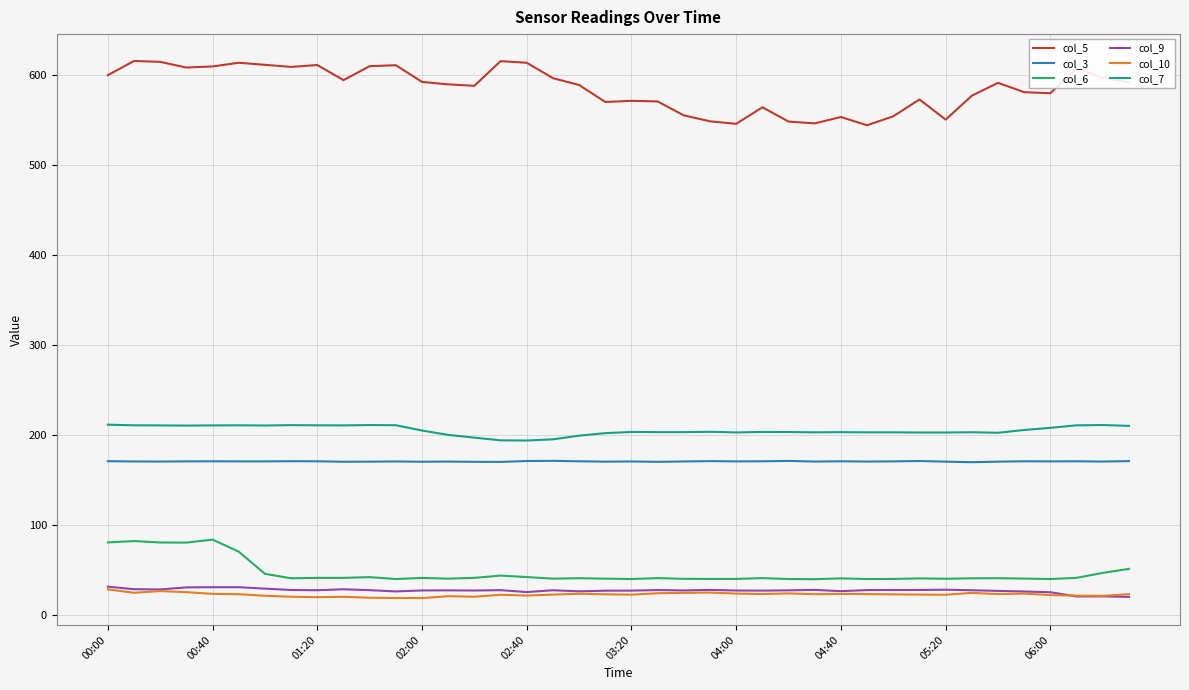

Which series has the largest total across all categories?

col_5